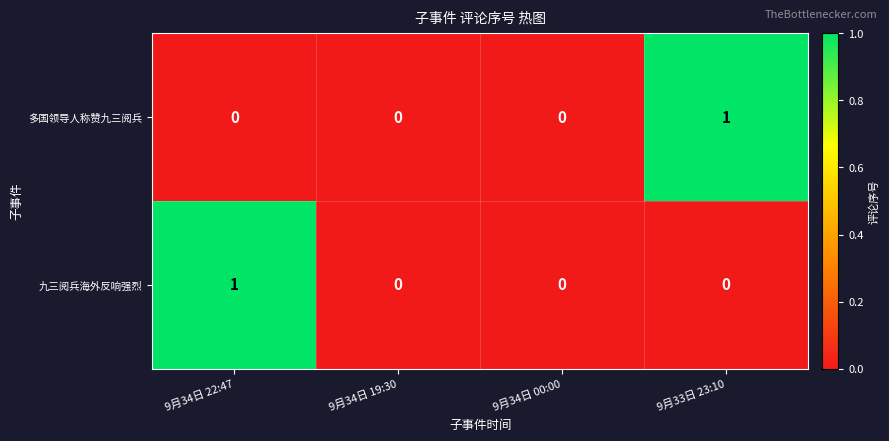

How many series are shown in this chart?

2